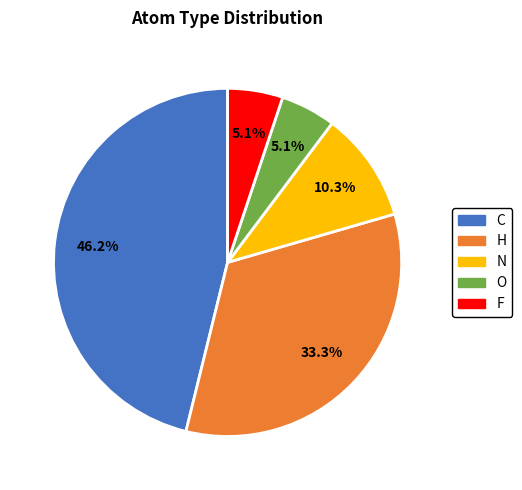

Which has a higher value, N or H?

H